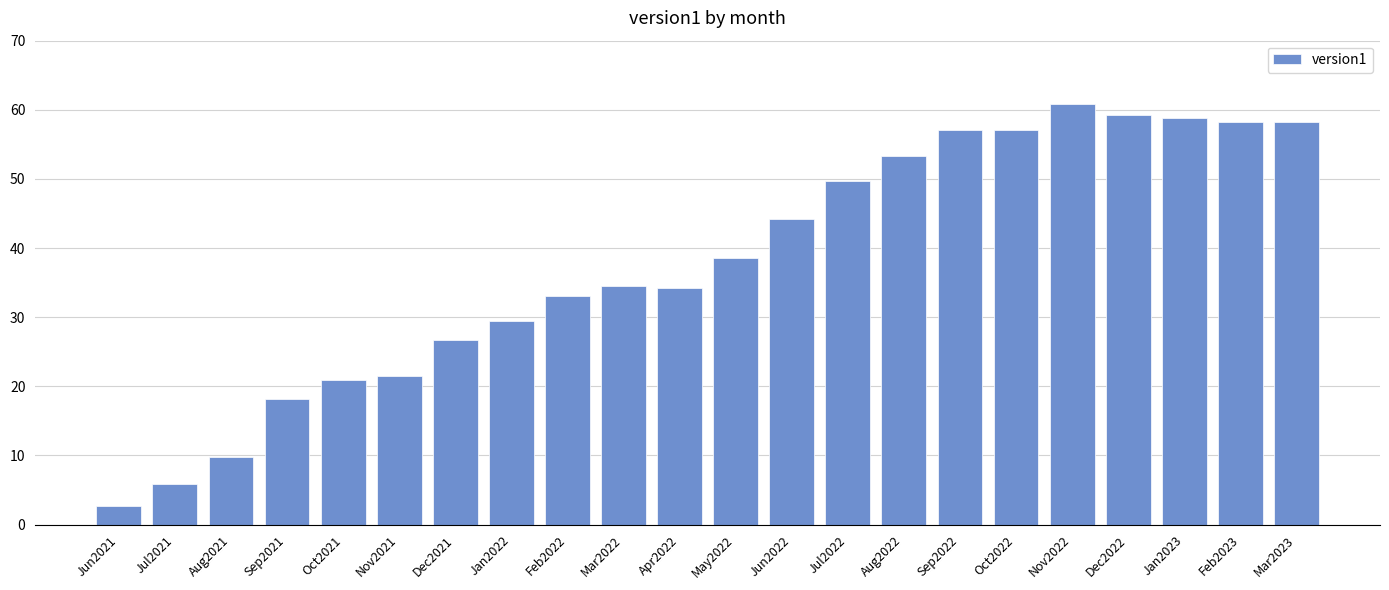

Between Jan2023 and Oct2022, which is larger?

Jan2023